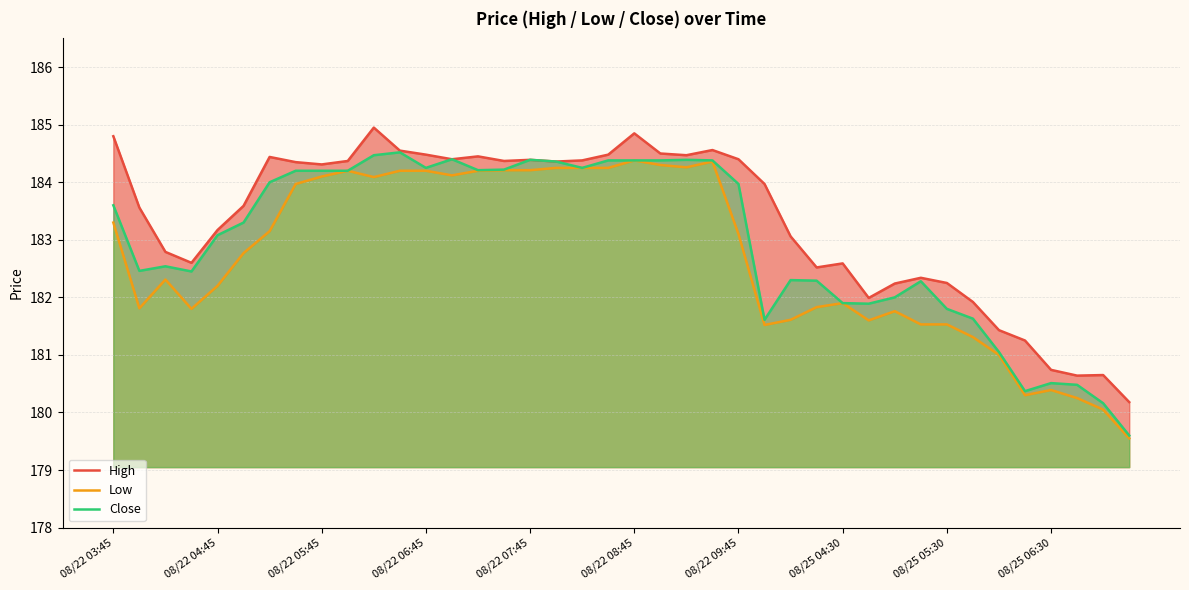

At which category does the chart reach its minimum across all series?

39